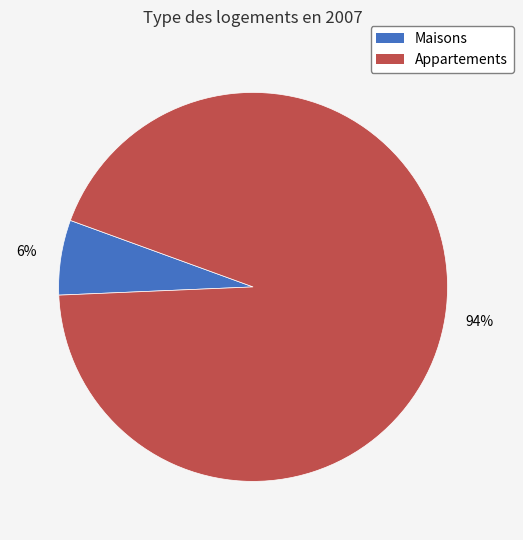

Is there a majority slice in this chart?

Yes